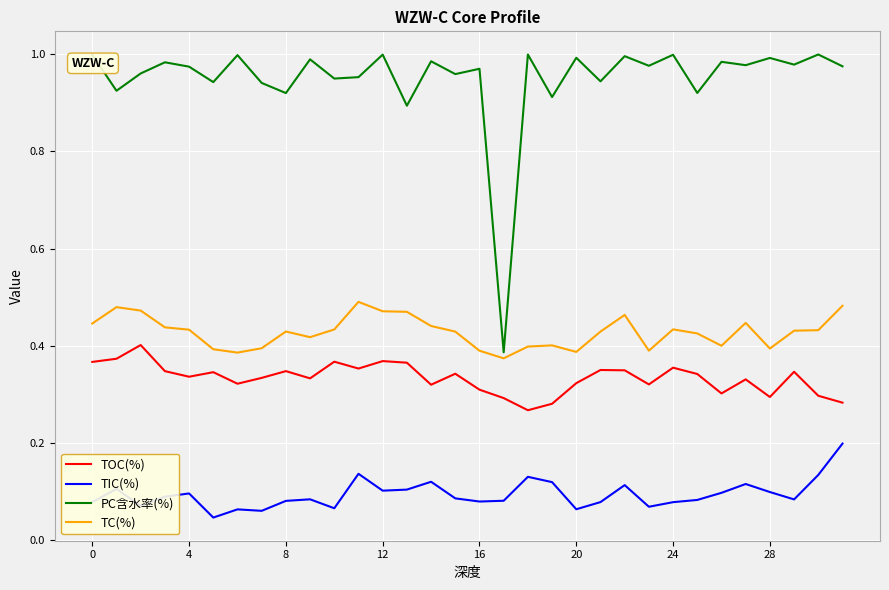

List the series in order of their peak value, highest first.

PC含水率(%), TC(%), TOC(%), TIC(%)